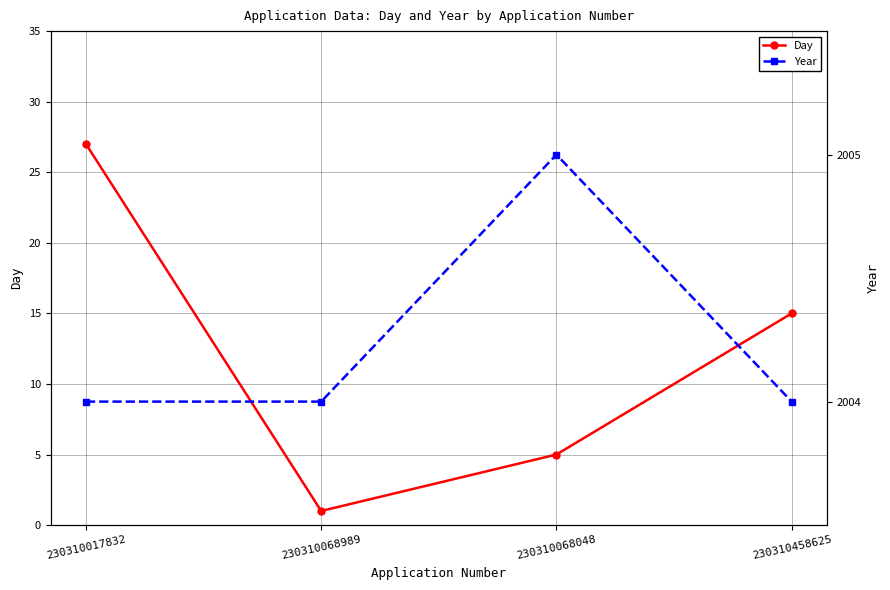

Which series has the largest total across all categories?

Year